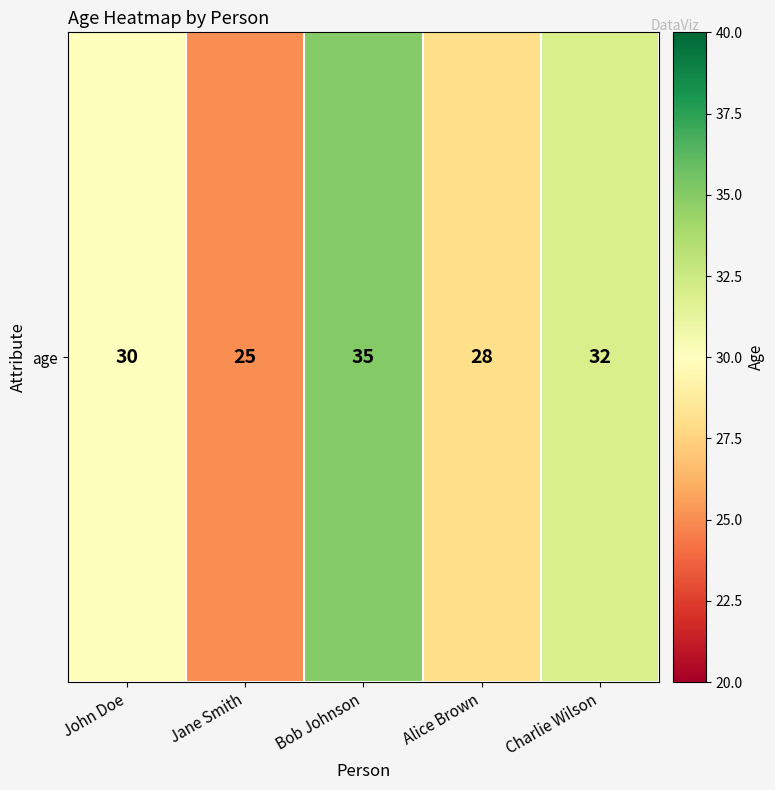

The value at Jane Smith is 44. True or false?

False